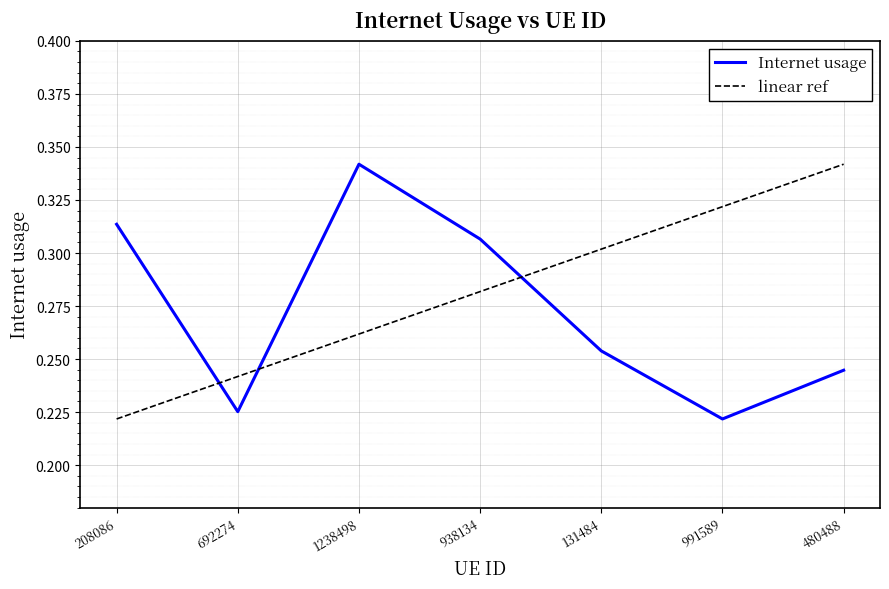

Does the chart have visible grid lines?

Yes